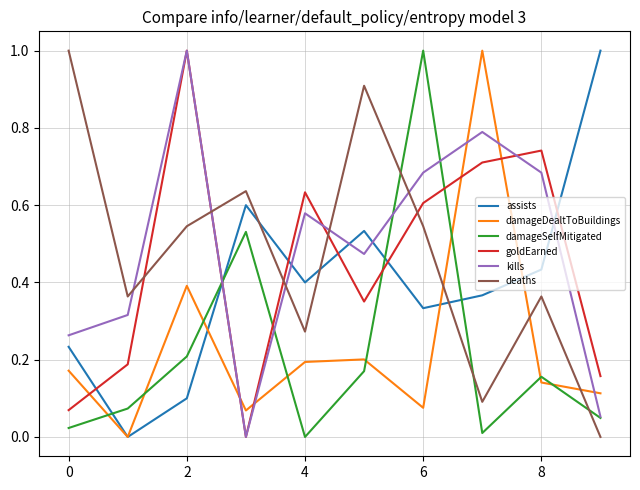

How many intersections are there between assists and damageSelfMitigated?

4